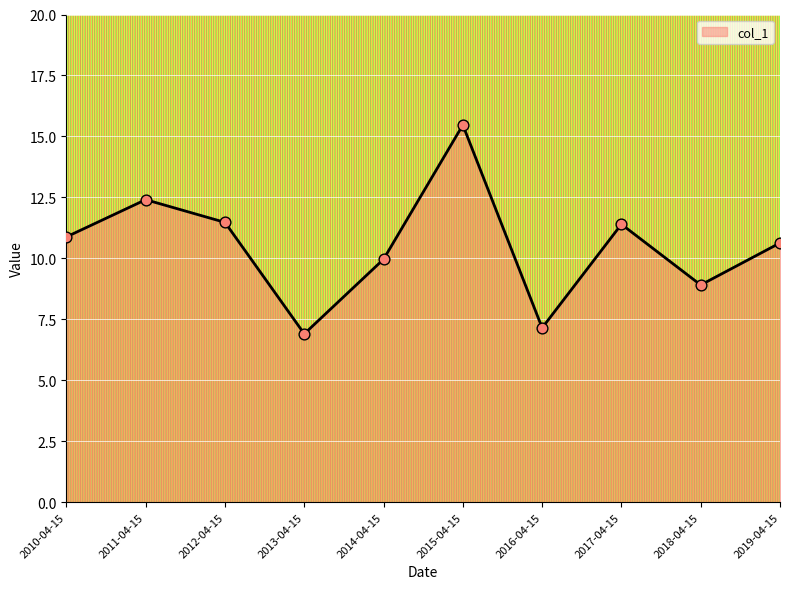

What is the change in value from 2011-04-15 to 2016-04-15?

-5.3